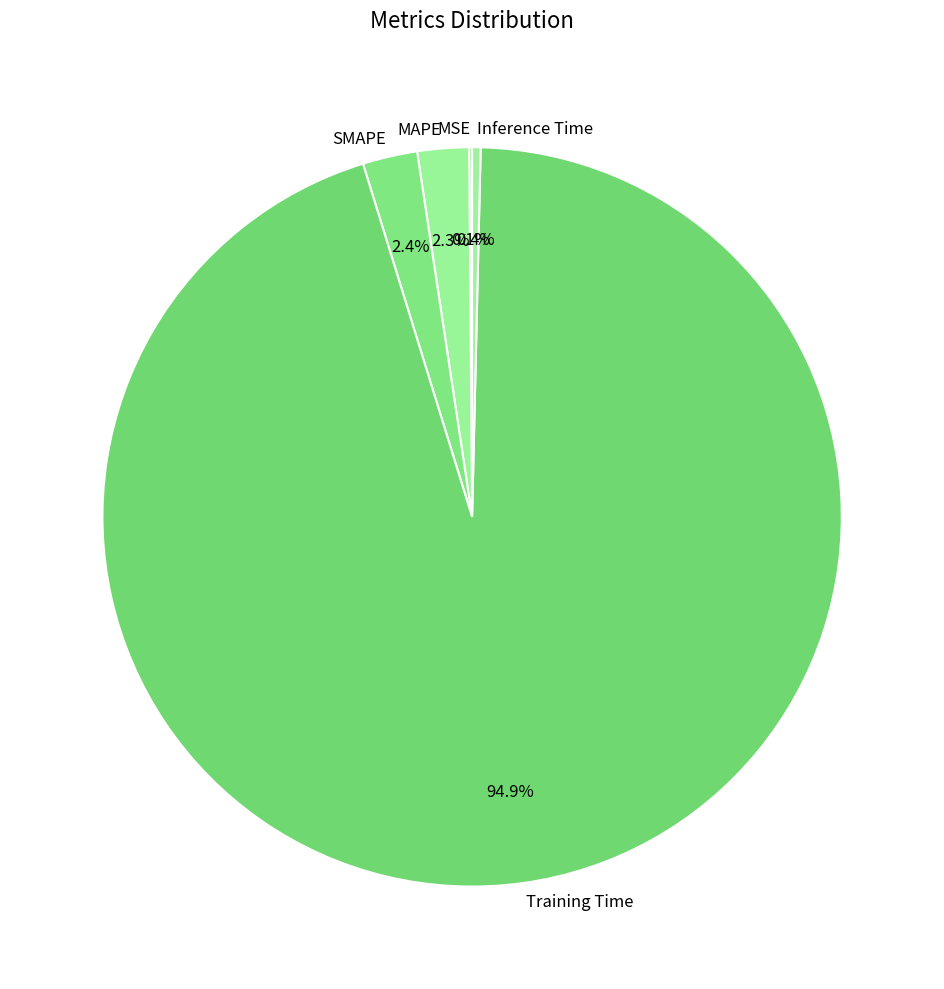

What is the majority slice?

Training Time